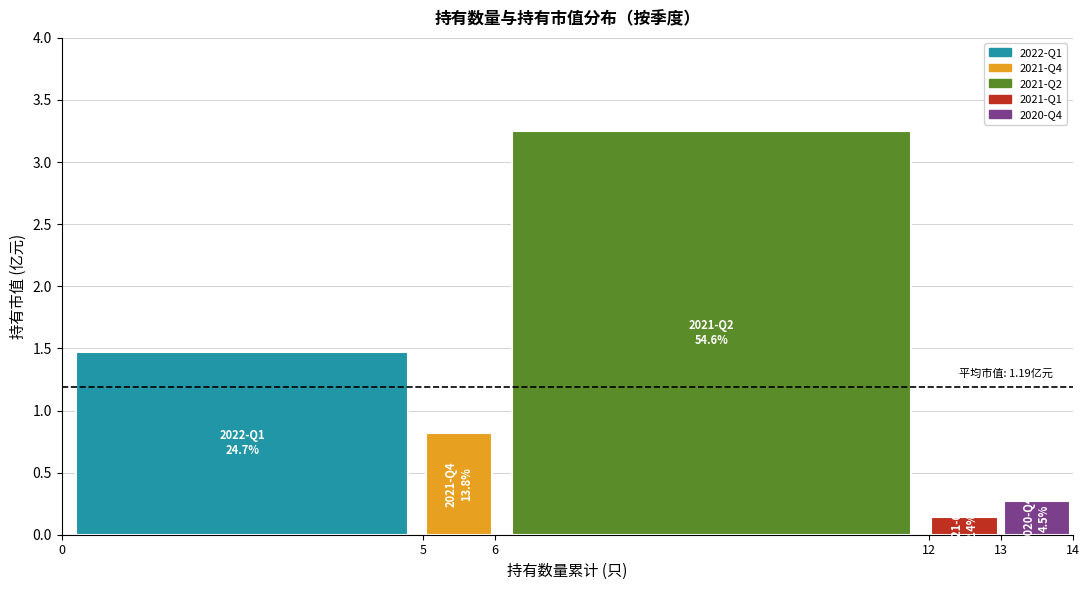

Which series has the widest spread of values?

2022-Q1